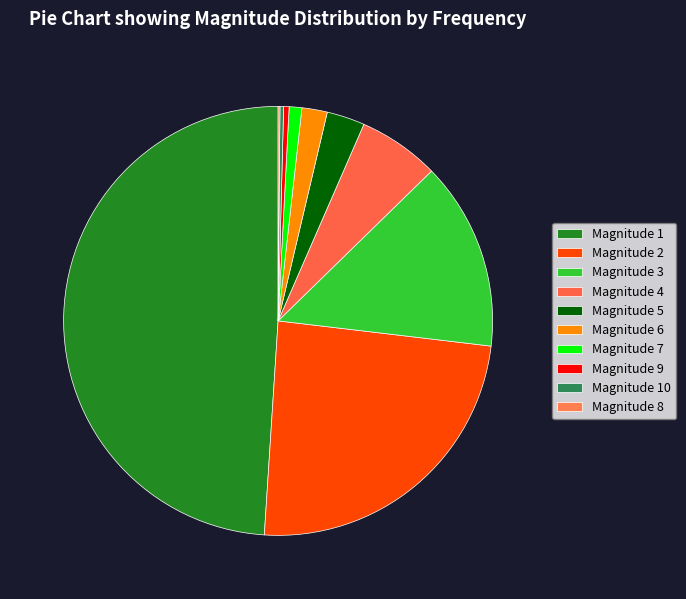

Which slice is the largest?

1